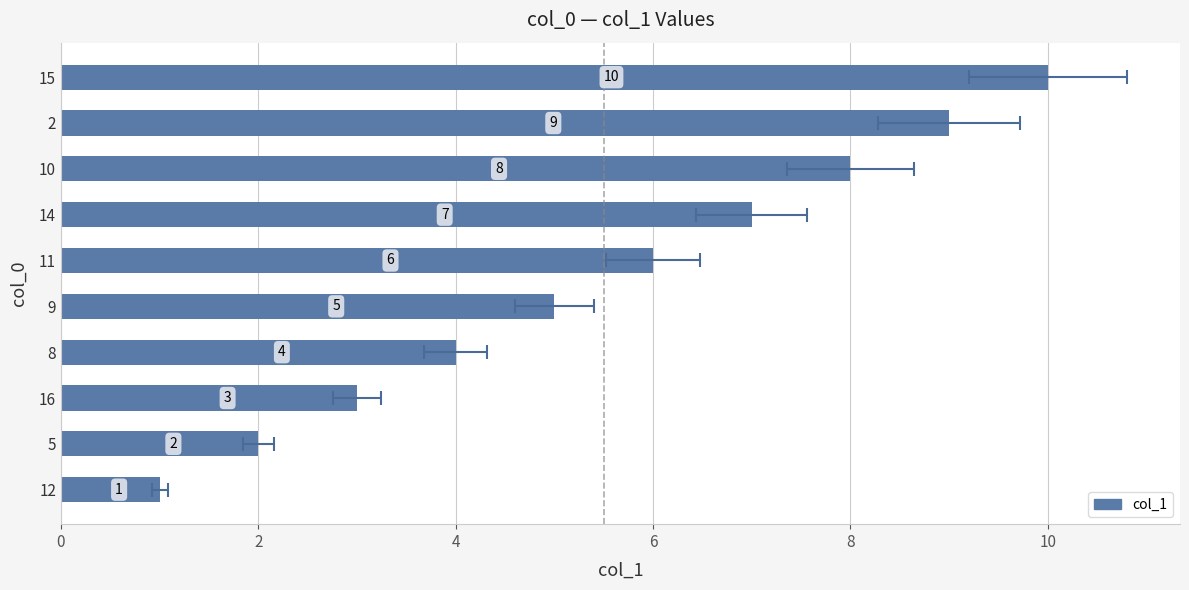

What is the value of the 5th bar from the left?

5